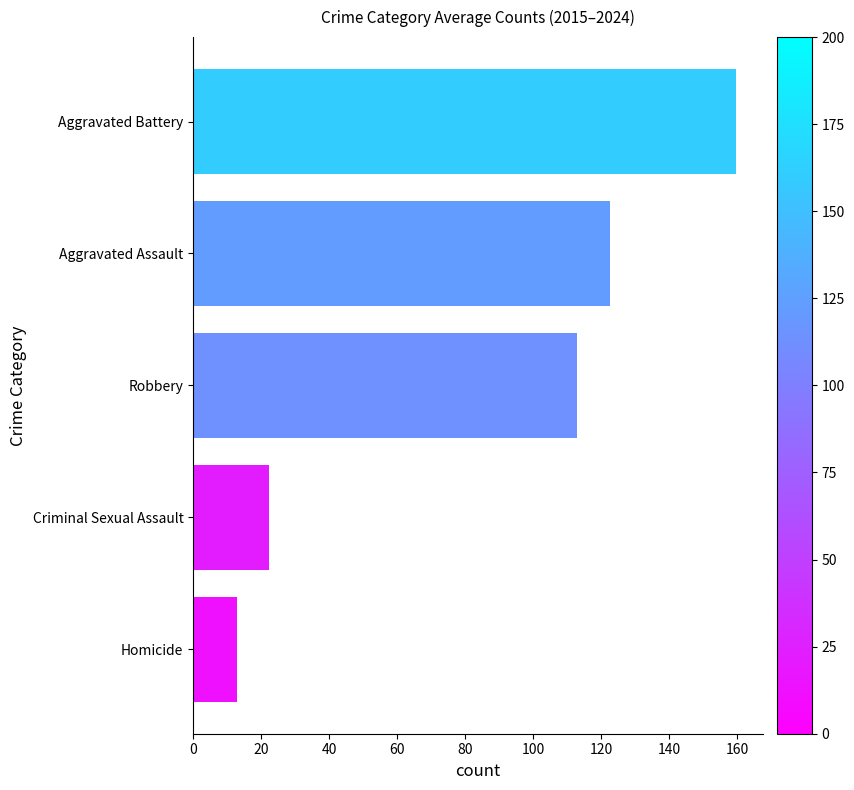

Count the number of categories in the chart.

5